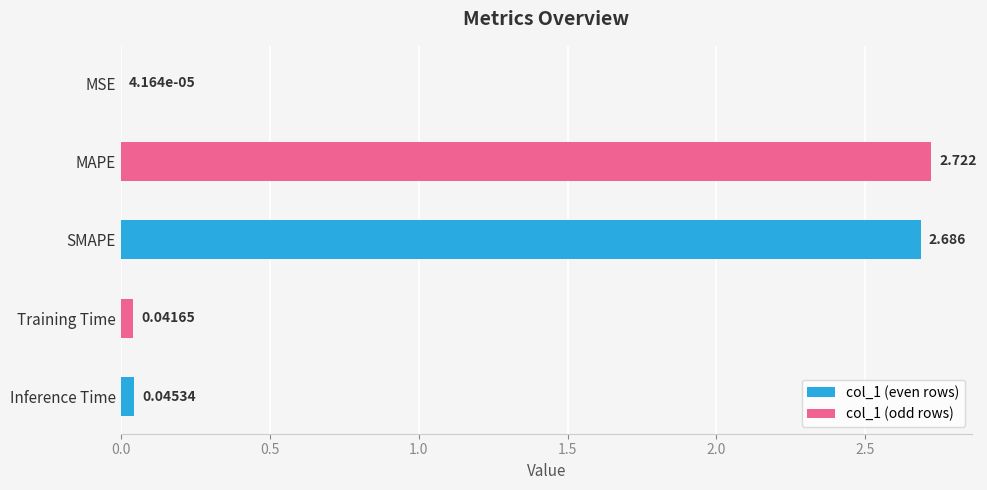

Reading left to right, extract all data points from this chart.

0.0	2.7	2.7	0.0	0.0